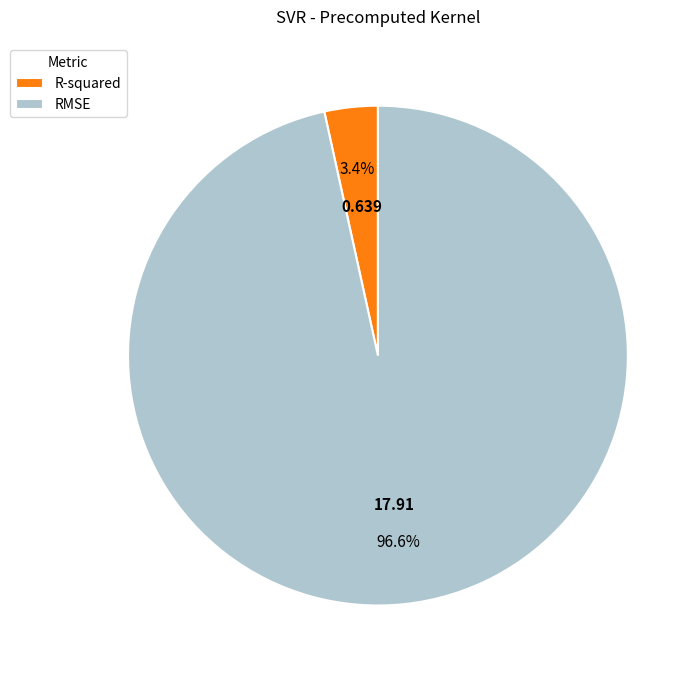

What percentage do R-squared and RMSE together represent?

100.0%